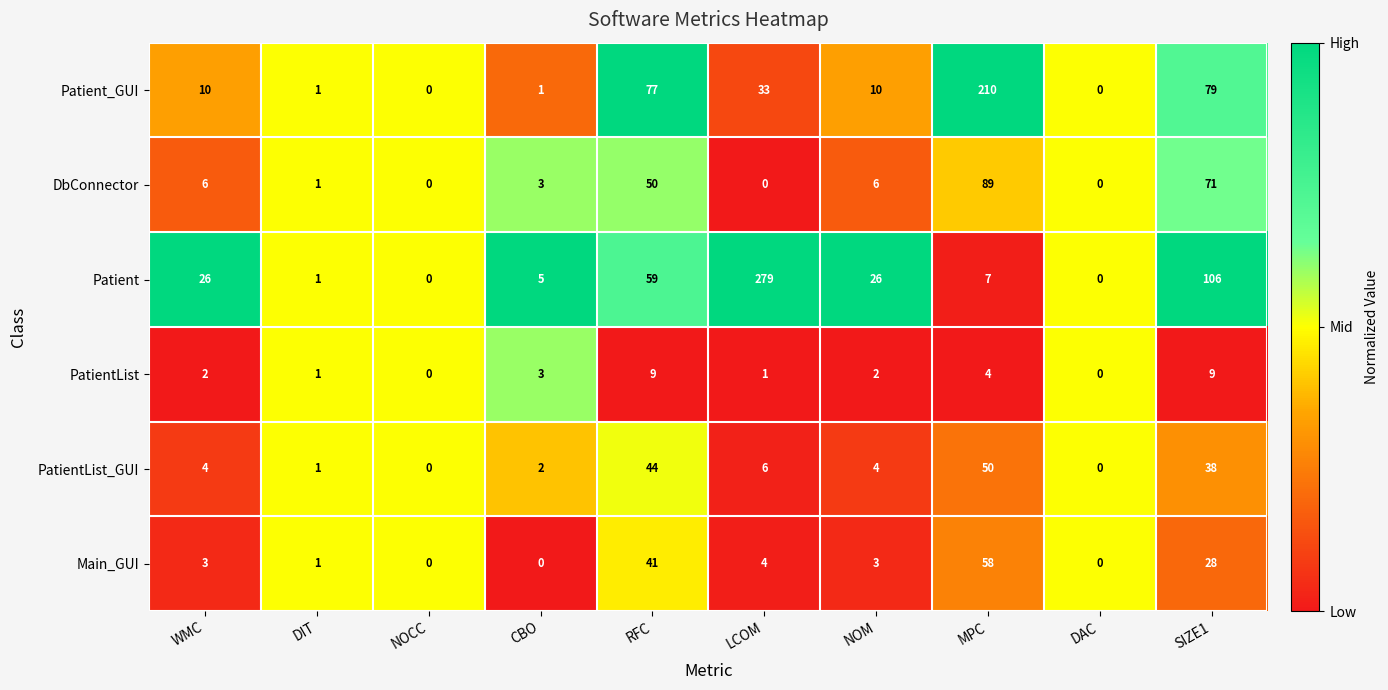

What is the greatest value displayed?

279